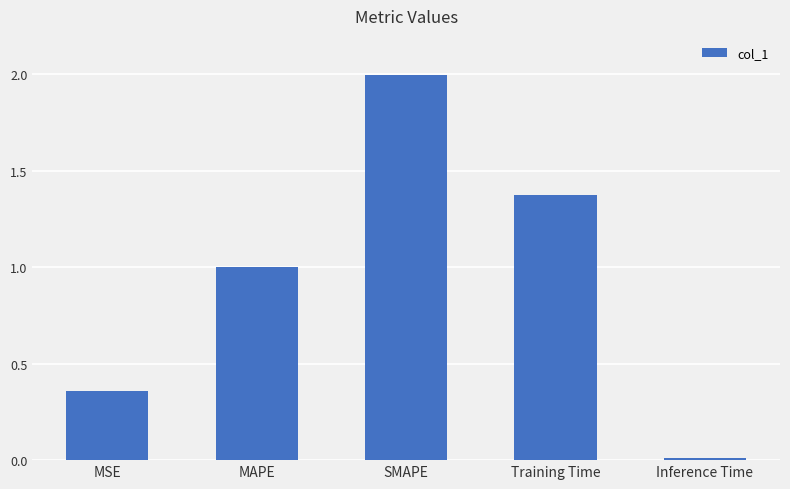

The value at SMAPE is 2.0. True or false?

True